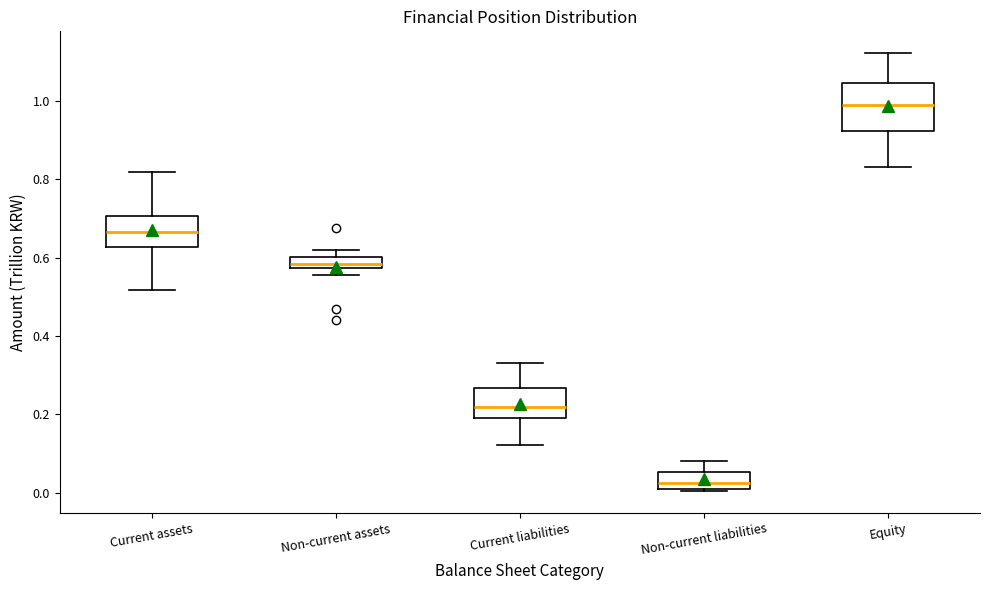

Which box's median line is the lowest?

Non-current liabilities